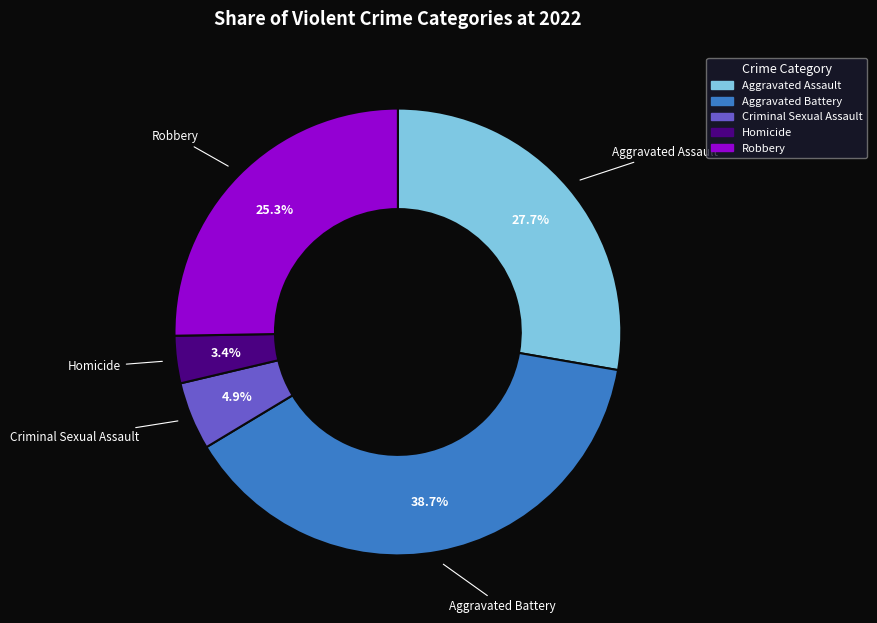

Which category has the smallest portion of the pie?

Homicide